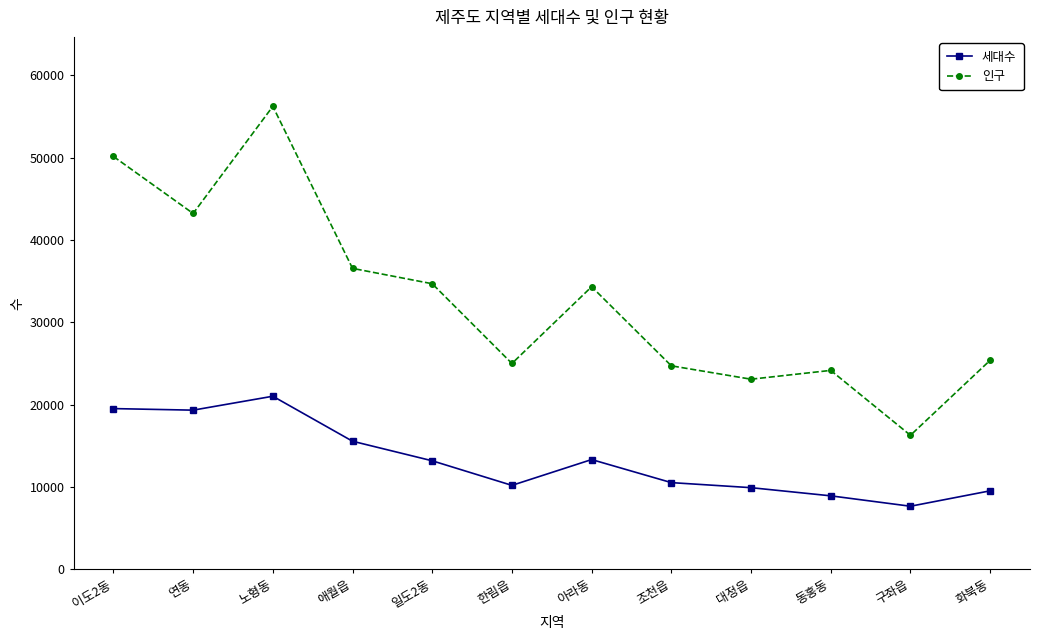

What is the lowest value of the 세대수 series?

7670